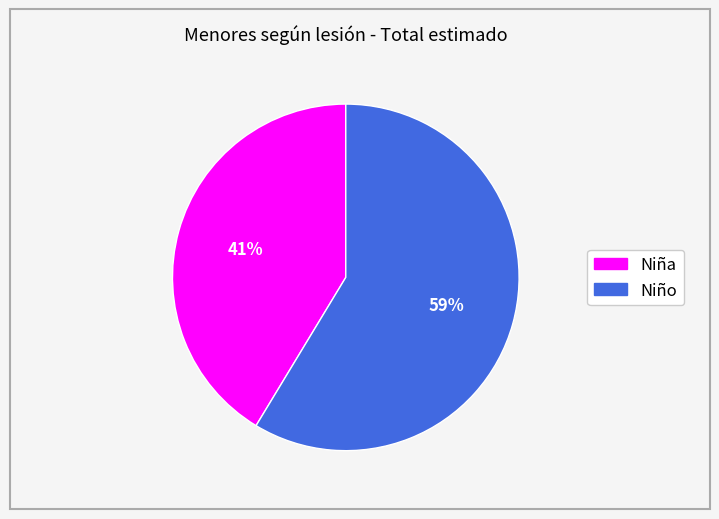

Does any single category account for the majority?

Yes